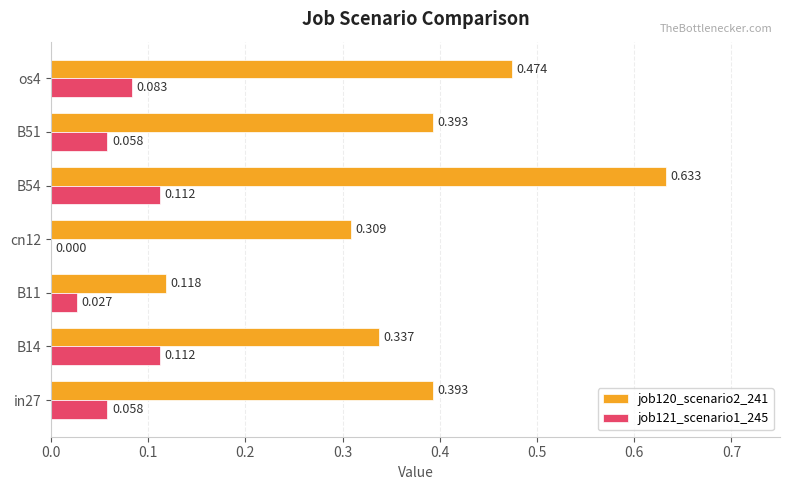

Is the value of job120_scenario2_241 at B54 greater than the value of job121_scenario1_245 at B11?

Yes